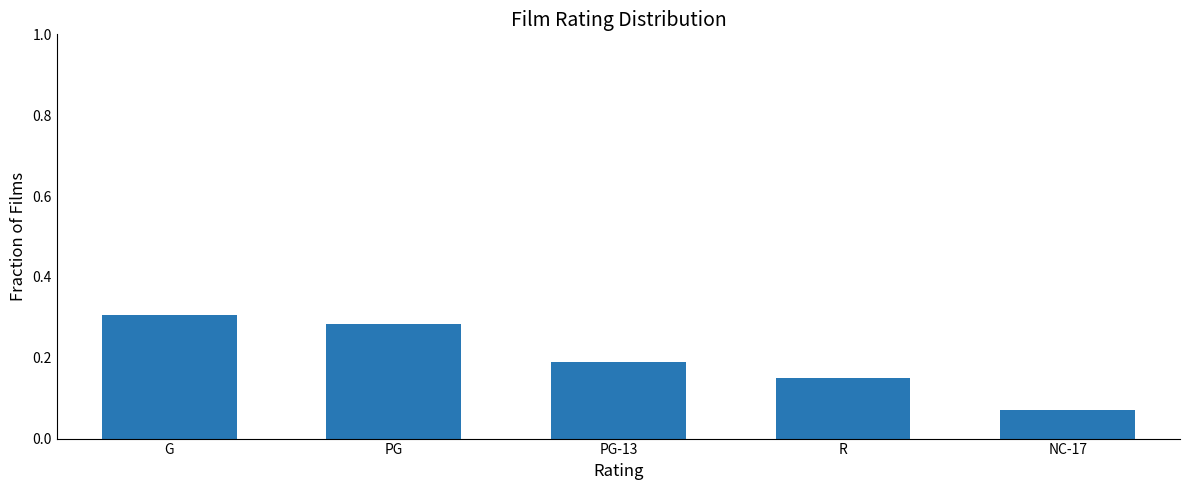

What is the sum of the values at PG and NC-17?

0.4